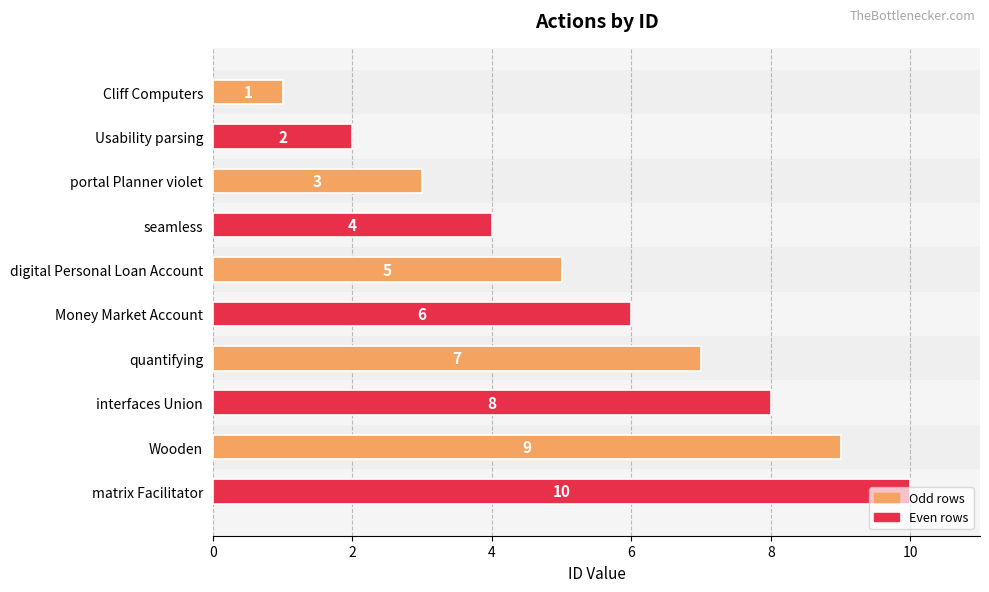

What is the greatest value displayed?

10